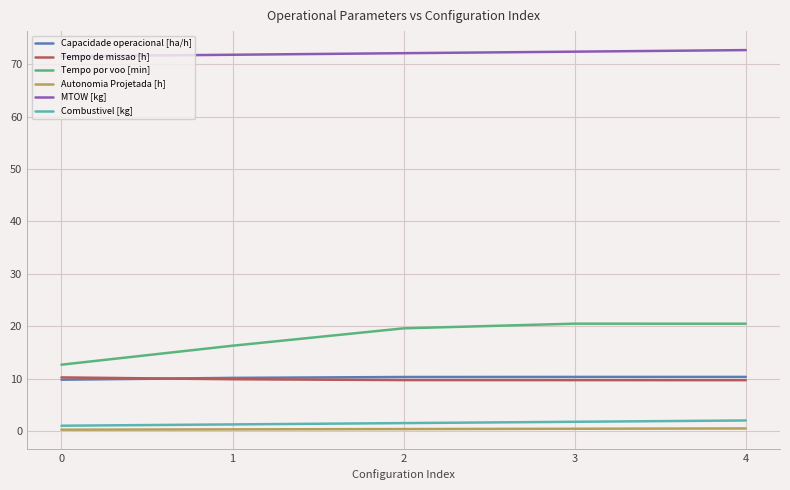

What is the total value across all series at 3?

115.1